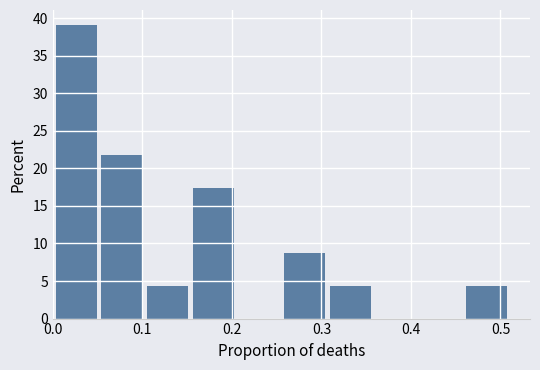

Reading left to right, transcribe this chart: for each bar, give the range it covers on the x-axis and its height. Neither the bar edges nor the heights are printed on the chart, so give them approximately, as read against the axes.

0.00 to 0.05: 39.0
0.05 to 0.11: 21.5
0.11 to 0.16: 4.5
0.16 to 0.21: 17.5
0.21 to 0.26: 0
0.26 to 0.31: 8.5
0.31 to 0.36: 4.5
0.36 to 0.41: 0
0.41 to 0.46: 0
0.46 to 0.51: 4.5